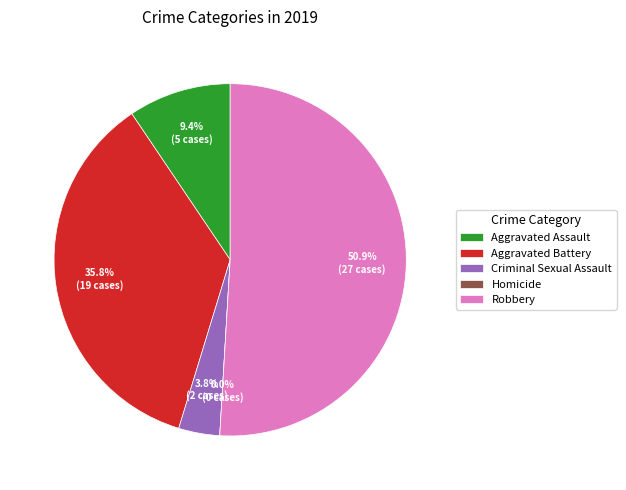

What portion of the pie excludes Robbery?

49.1%